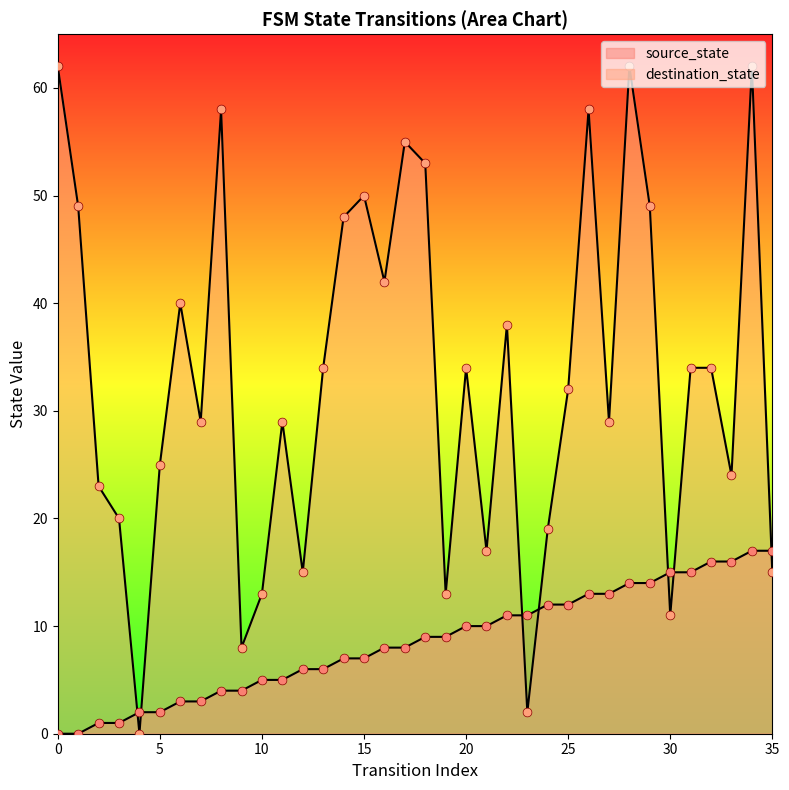

What are all the series names shown in the legend?

source_state, destination_state